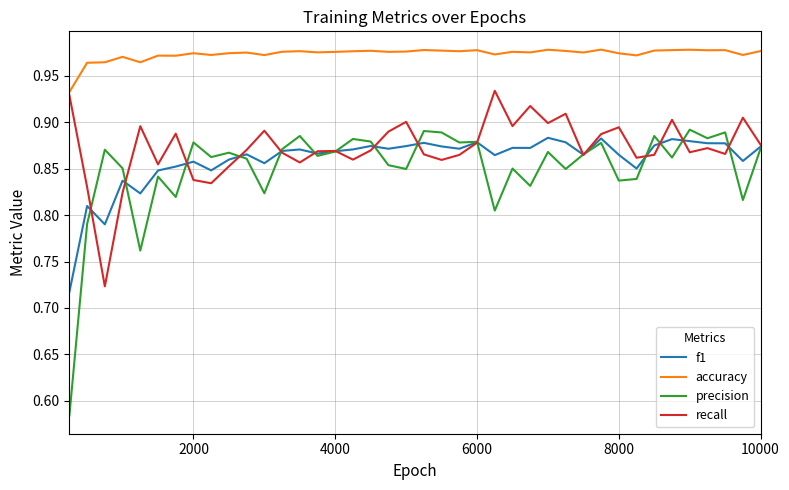

In f1, how many points are higher than both neighbors (excluding endpoints)?

12